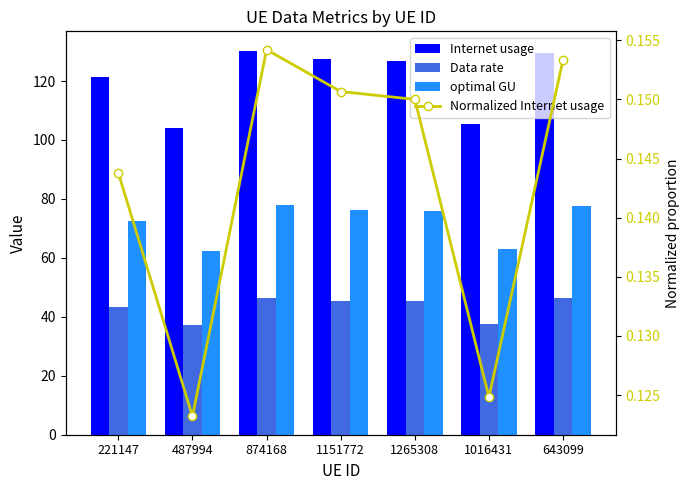

Are the bars grouped side by side (vs. stacked)?

Yes